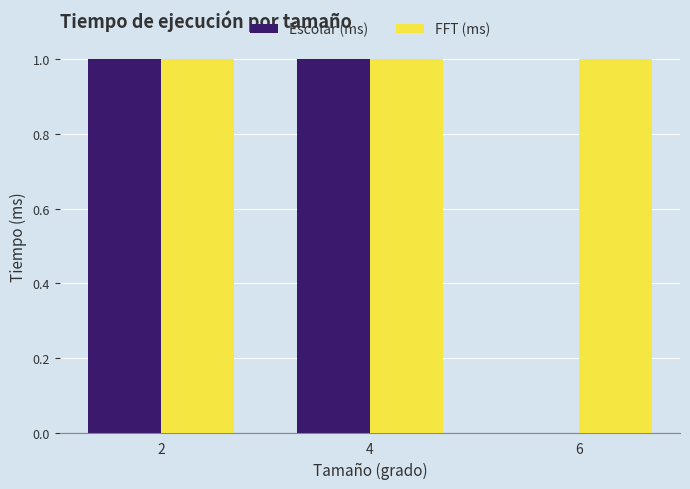

What is the total value across all series at 2?

2